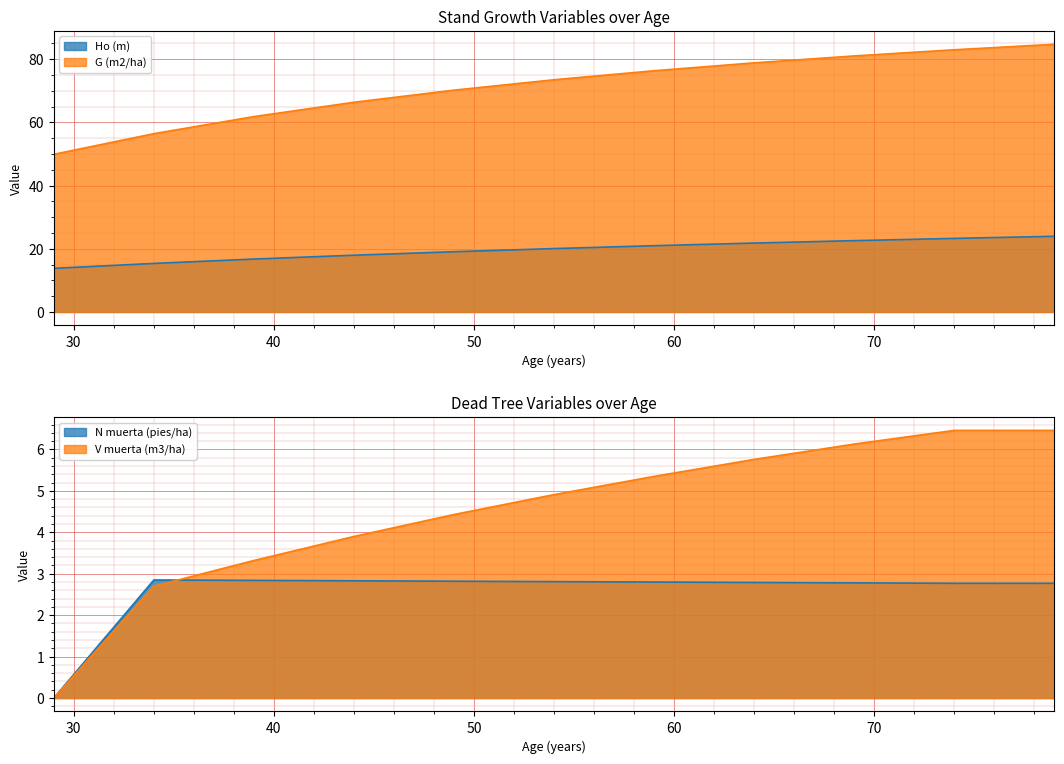

Which has a higher value, 74 or 64?

74